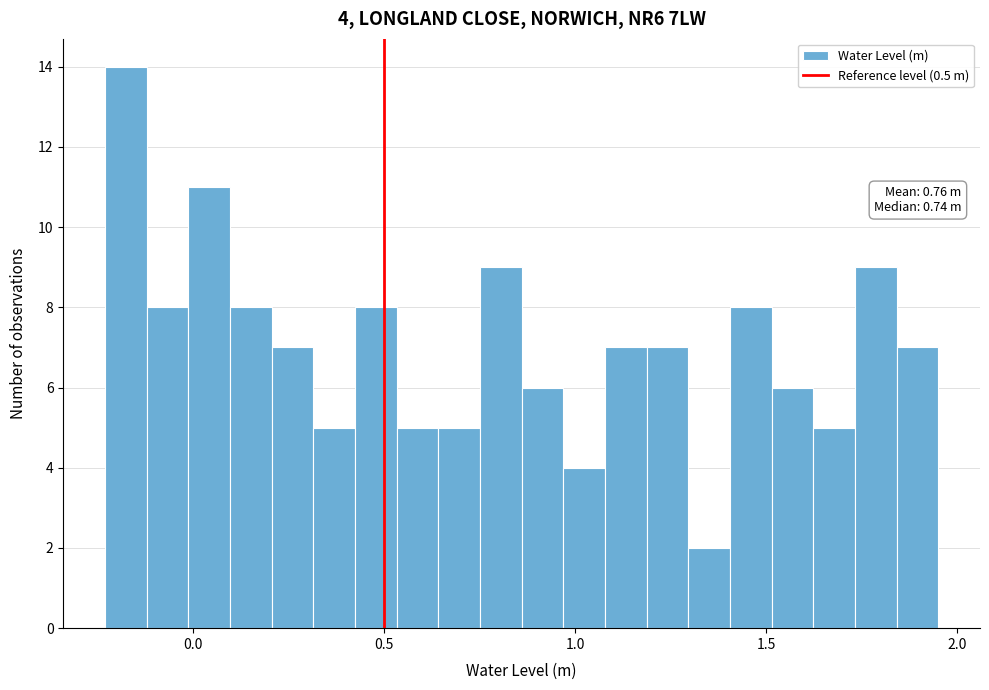

Read against the x-axis, roughly where is the centre of the tallest bar?

-0.20